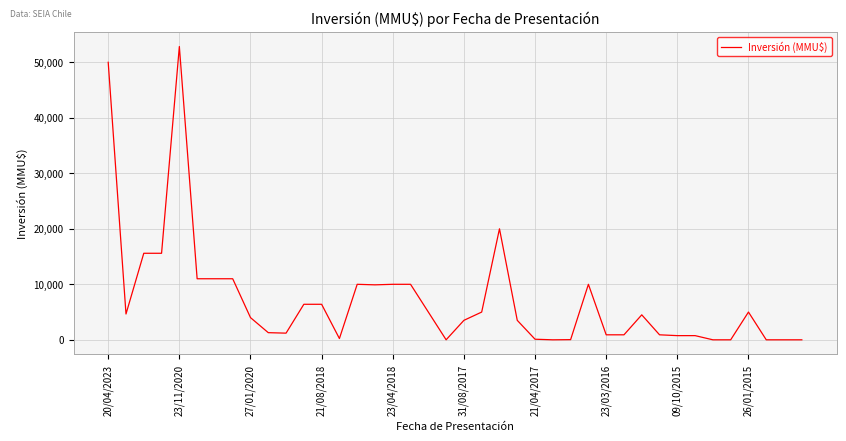

How many categories are shown in the chart?

40